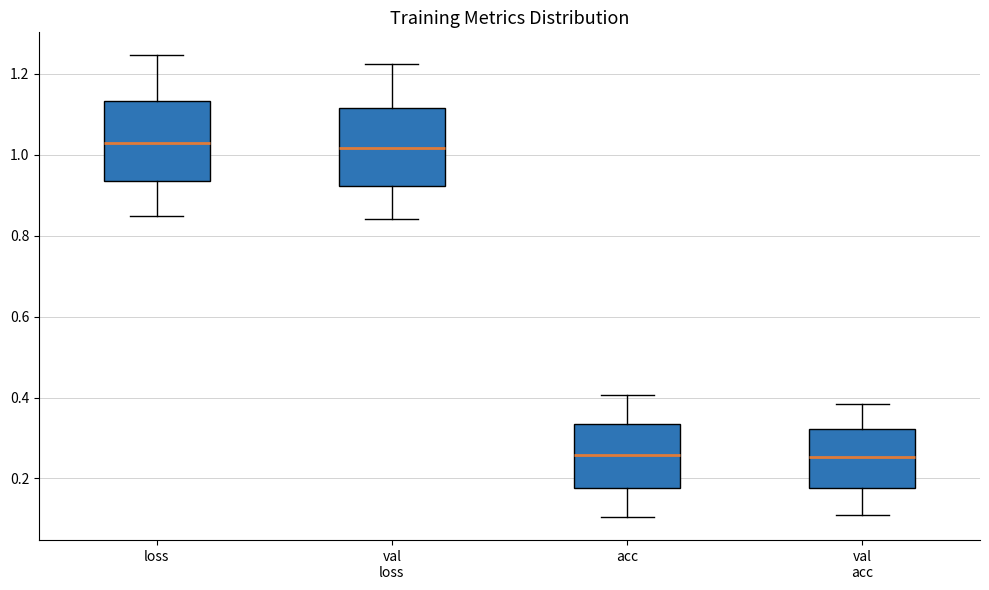

Reading left to right, transcribe this box plot: for each box, give where its median line is, the range the box spans, and where its two whiskers end, as read against the y-axis. The values are not printed on the chart, so give them approximately, as read against the axis.

loss: median 1.02, box 0.94 to 1.14, whiskers 0.84 to 1.24
val loss: median 1.02, box 0.92 to 1.12, whiskers 0.84 to 1.22
acc: median 0.26, box 0.18 to 0.34, whiskers 0.10 to 0.40
val acc: median 0.26, box 0.18 to 0.32, whiskers 0.10 to 0.38